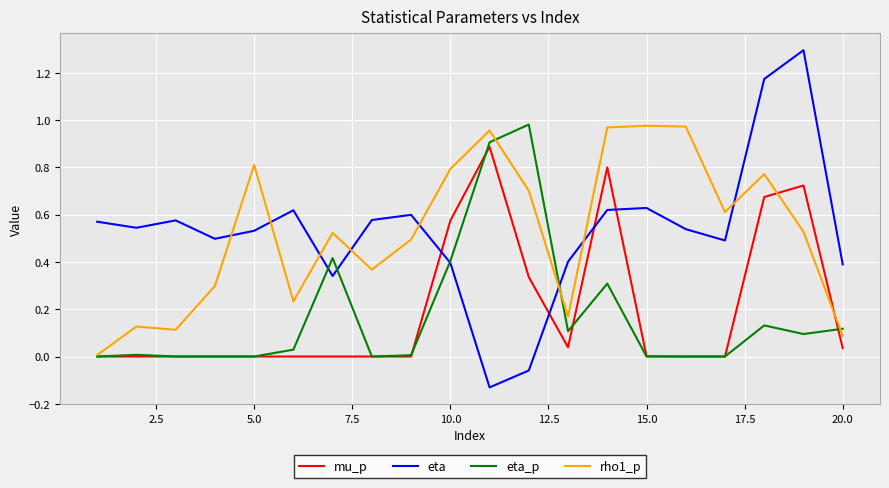

Which series has the widest spread of values?

eta